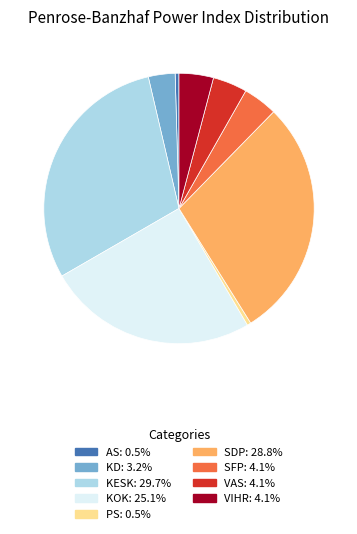

How many slices are in this pie chart?

9